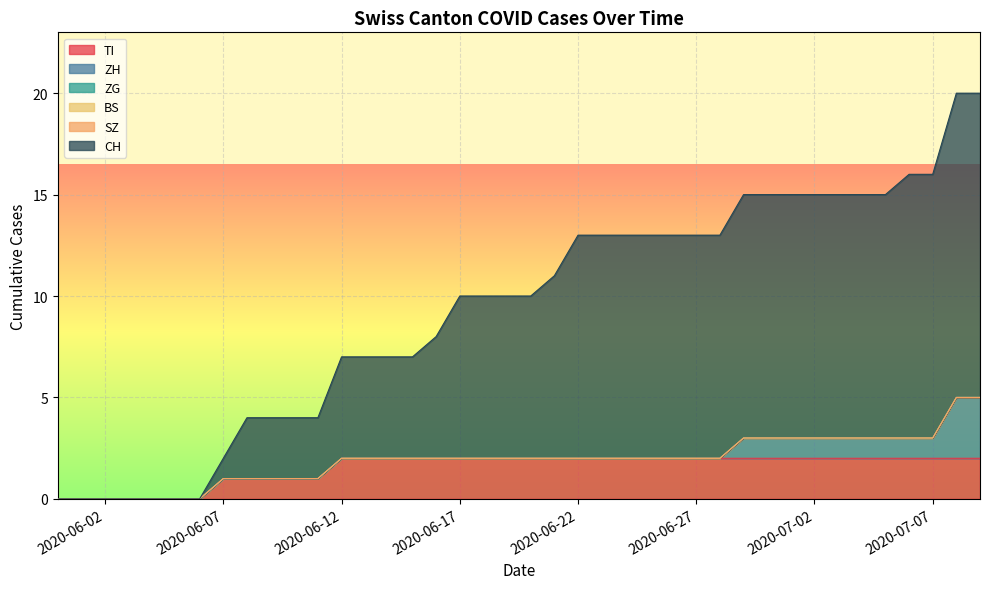

True or false: TI has a value of 2 at 3.

True